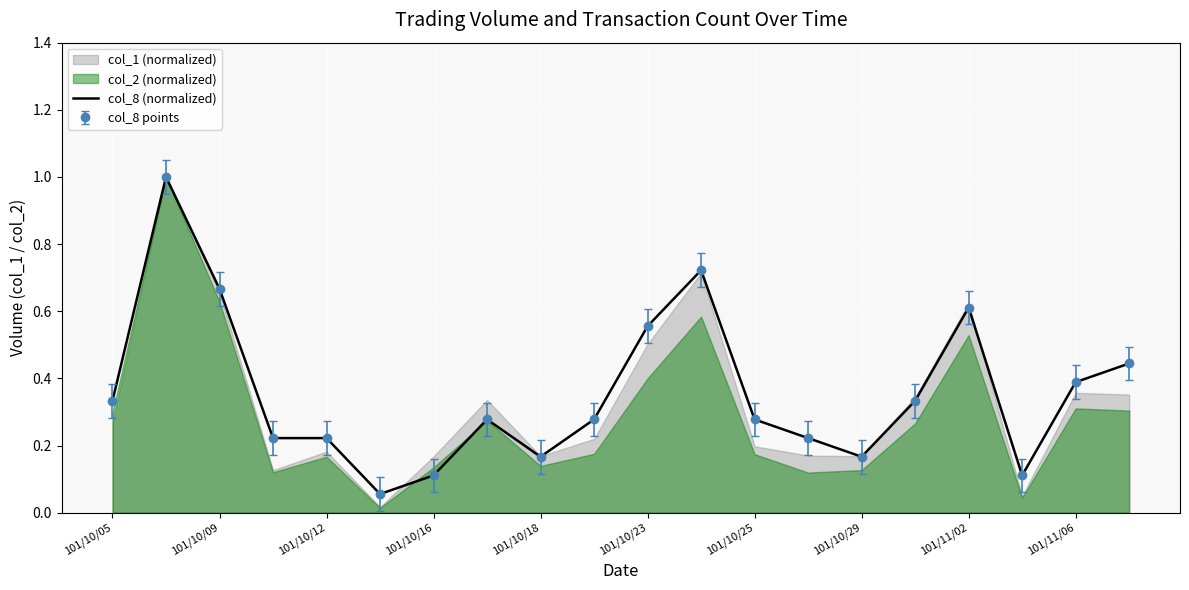

What is the difference between the values at 13 and 101/10/05?

0.1